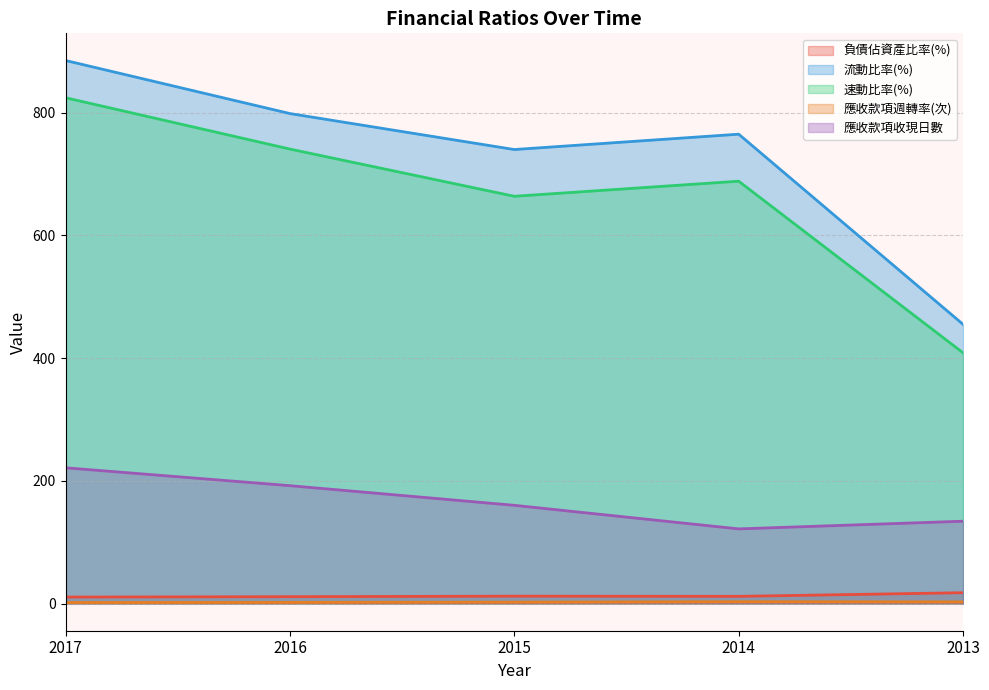

What are all the series names shown in the legend?

負債佔資產比率(%), 流動比率(%), 速動比率(%), 應收款項週轉率(次), 應收款項收現日數